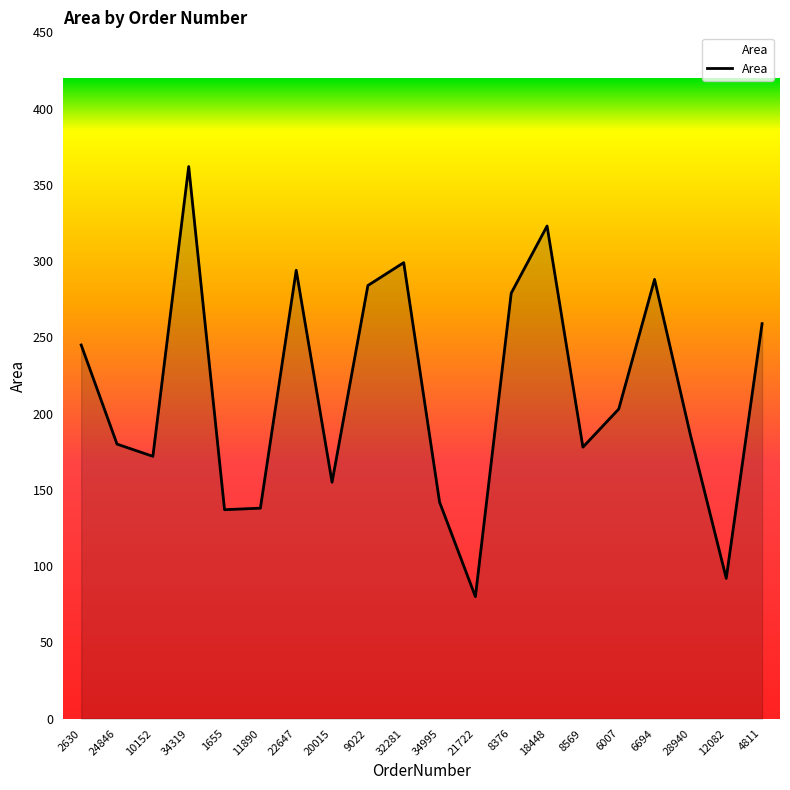

Does the chart have visible grid lines?

No